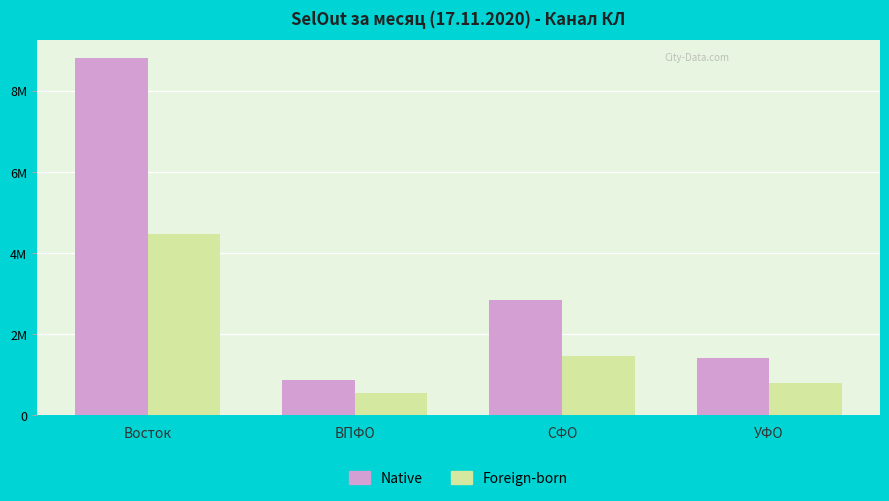

Are the bars grouped side by side (vs. stacked)?

Yes